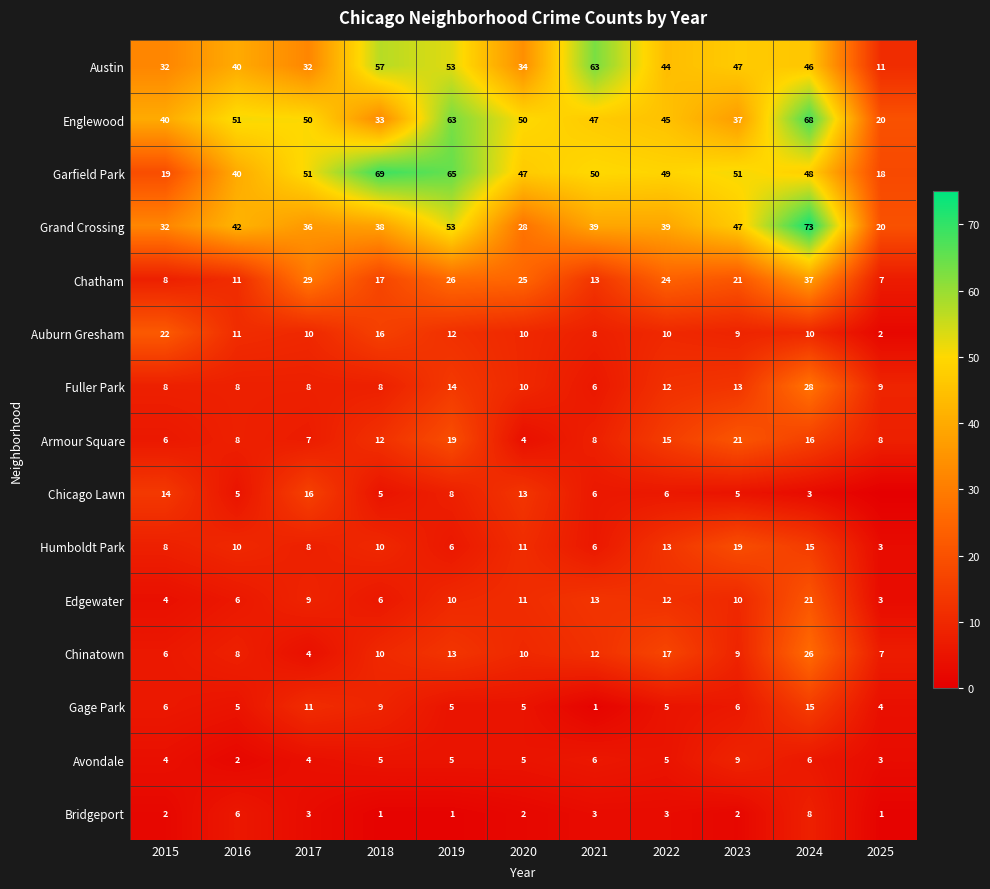

What is the difference between the highest and lowest values at 2023?

49